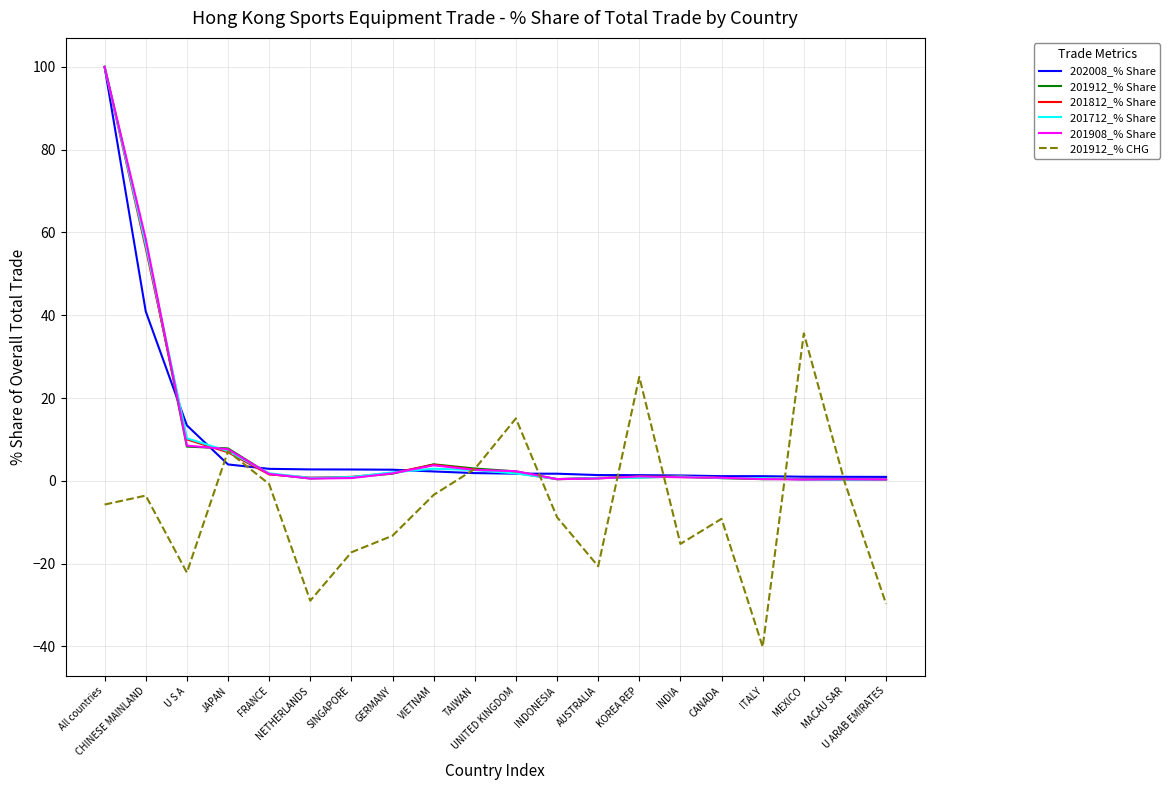

Is the value of 201812_% Share at CANADA greater than the value of 202008_% Share at VIETNAM?

No